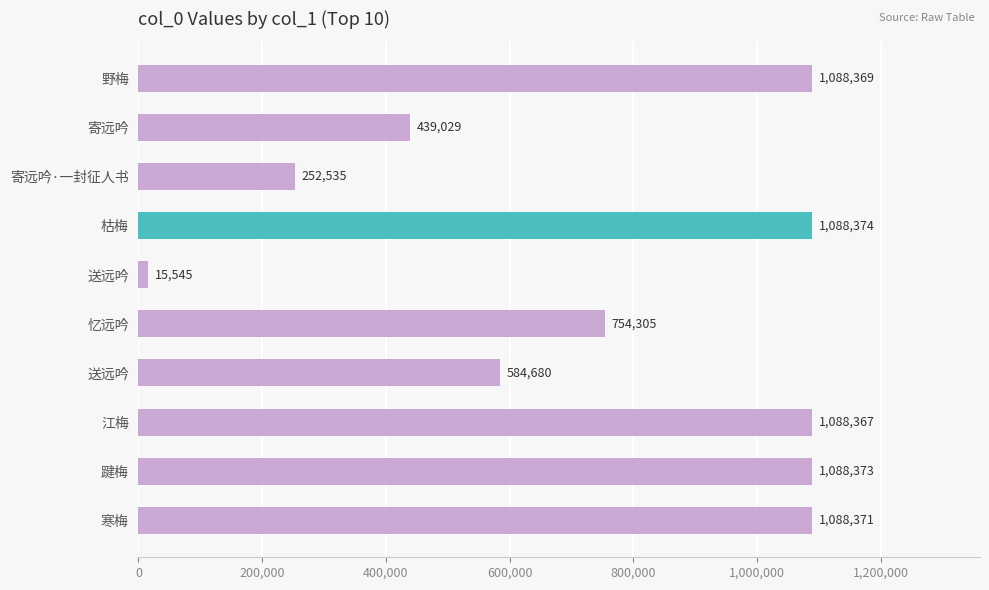

What is the difference between the maximum and minimum values?

1072829